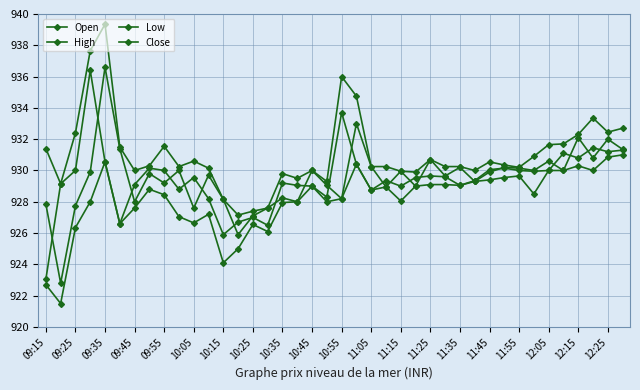

In Close, how many points are lower than both neighbors (excluding endpoints)?

11